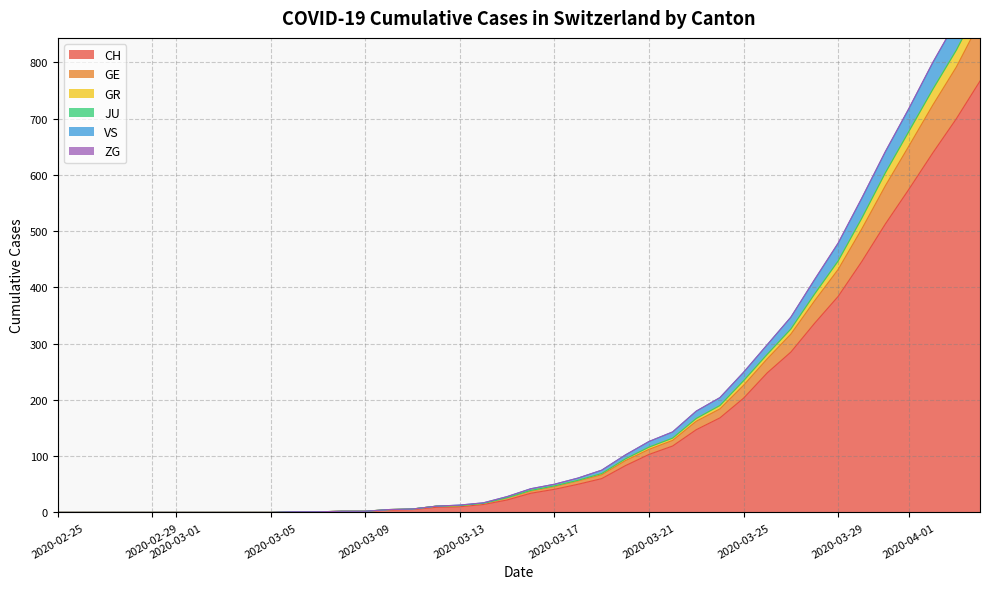

Is it true that CH equals -361 at 2020-02-29?

False